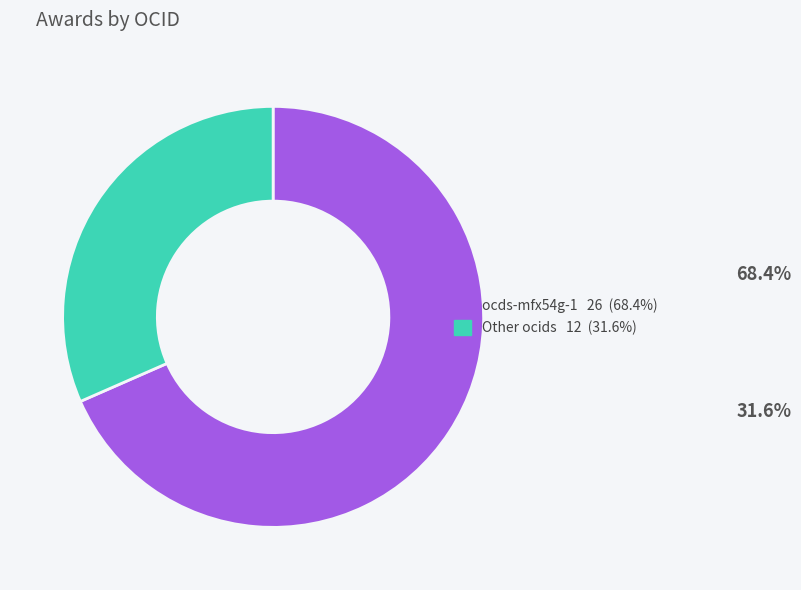

Does any single category account for the majority?

Yes